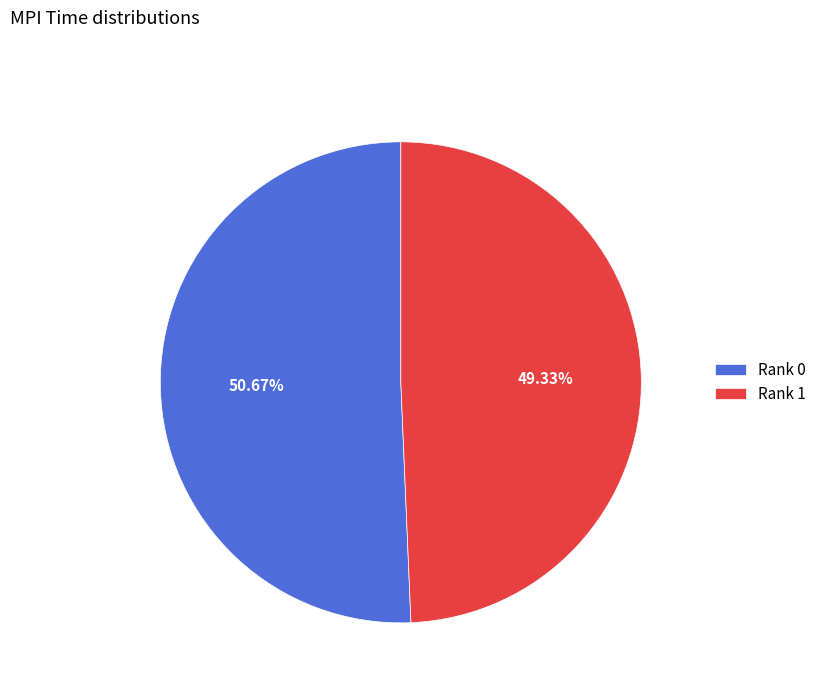

Combined, do Rank 1 and Rank 0 account for over 50%?

Yes